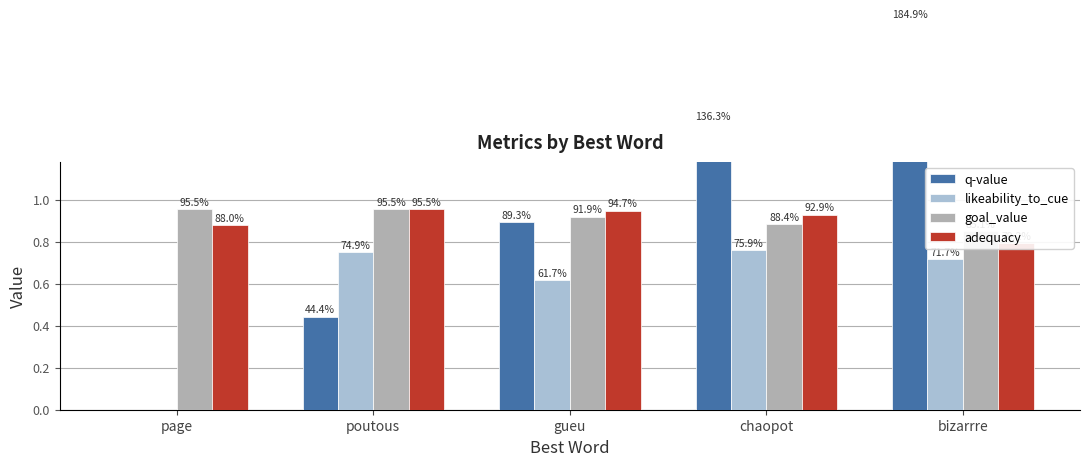

Reading left to right, list all the values displayed in this chart.

q-value: page=0.0	poutous=0.4	gueu=0.9	chaopot=1.4	bizarrre=1.8
likeability_to_cue: page=0.0	poutous=0.7	gueu=0.6	chaopot=0.8	bizarrre=0.7
goal_value: page=1.0	poutous=1.0	gueu=0.9	chaopot=0.9	bizarrre=0.9
adequacy: page=0.9	poutous=1.0	gueu=0.9	chaopot=0.9	bizarrre=0.8